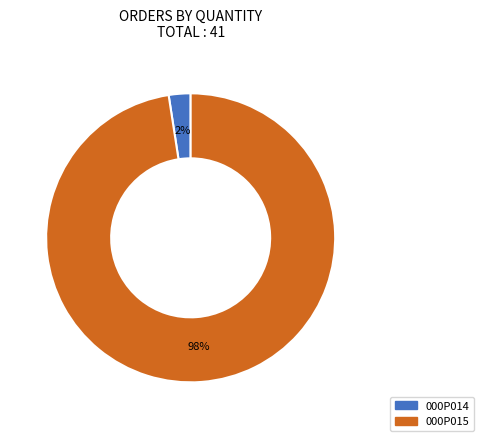

To the nearest percent, what percentage of the pie is 000P014?

2%